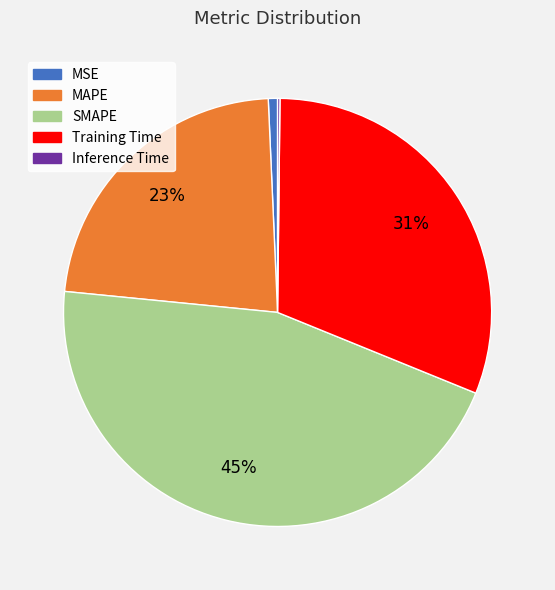

Which slice is the largest?

SMAPE